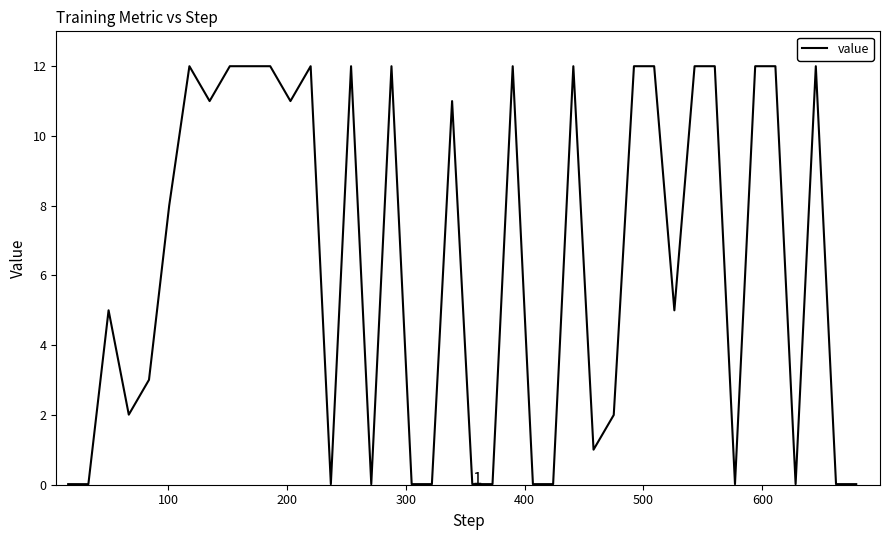

What is the maximum value shown in the chart?

12.0